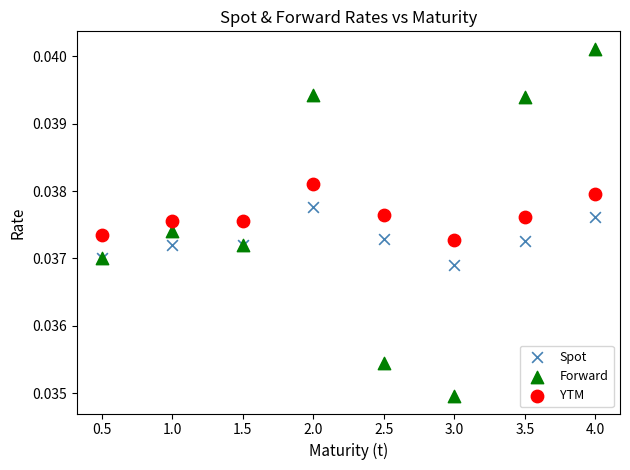

Which series reaches the minimum Y coordinate?

Forward